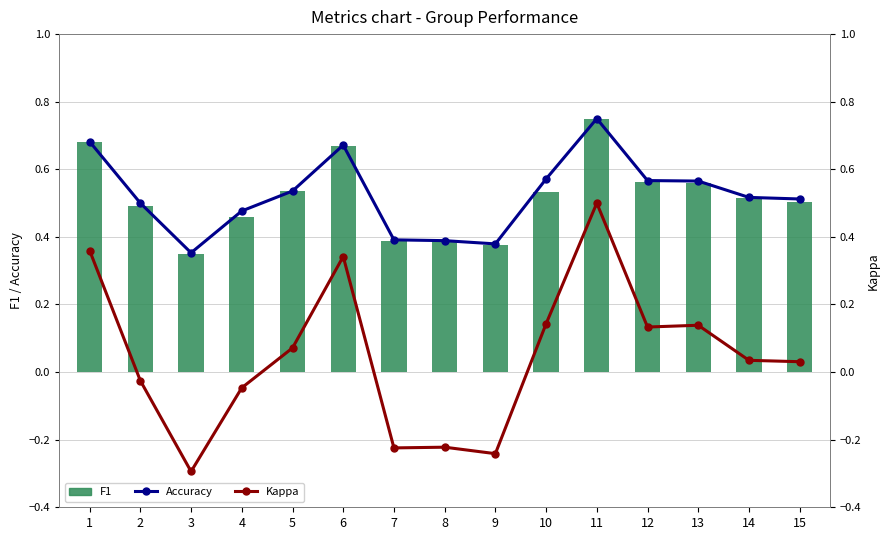

True or false: F1 has a value of 1.1 at 6.

False